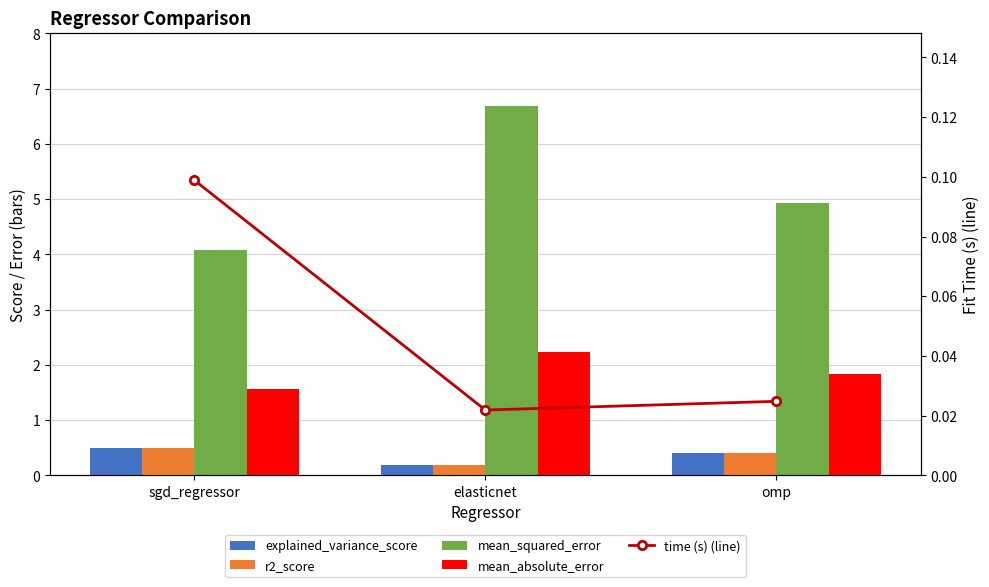

What position from the right is sgd_regressor?

3